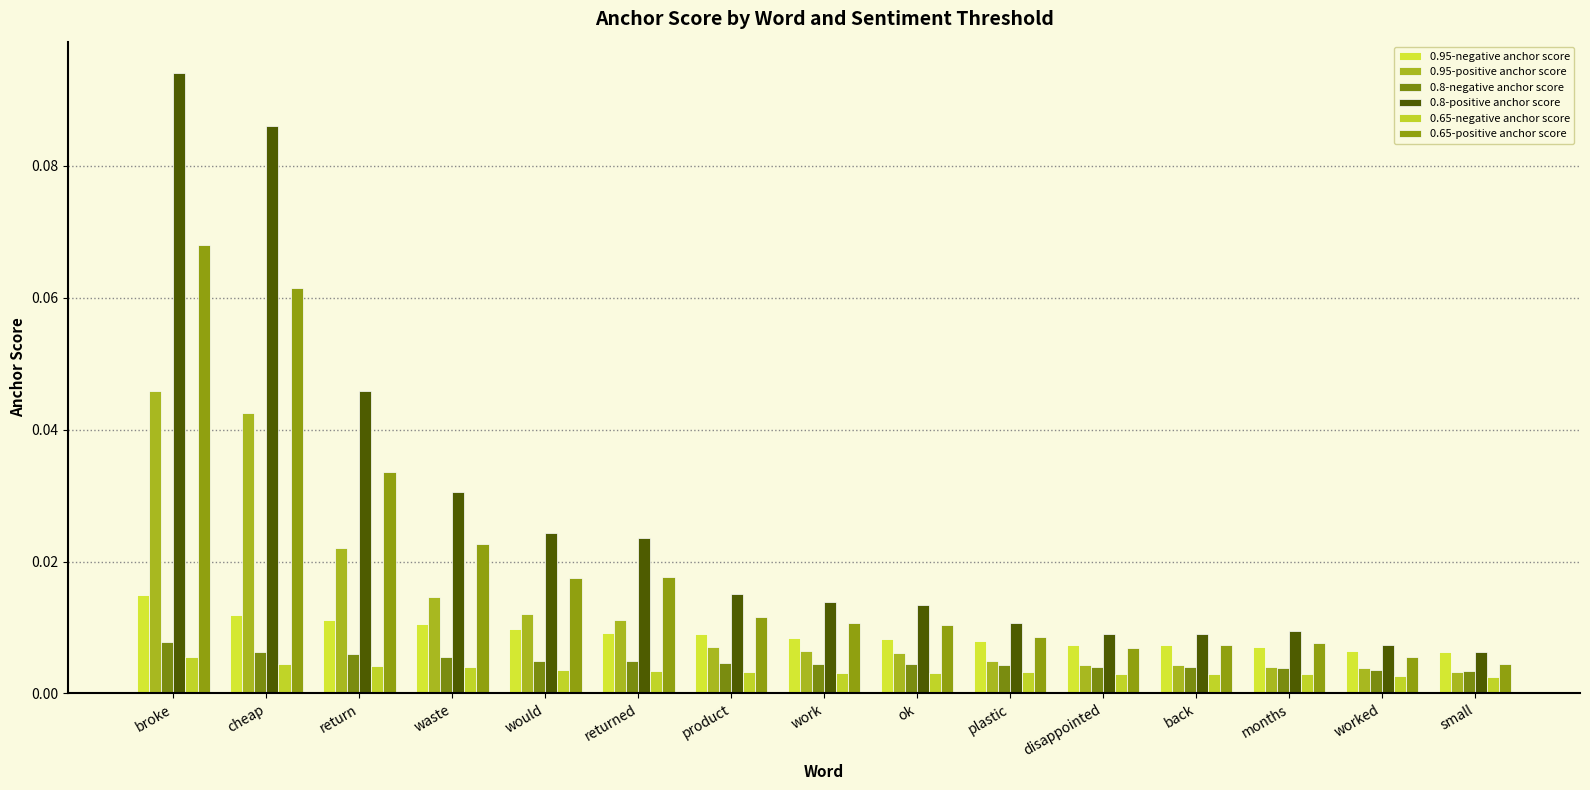

Are the bars horizontal?

No